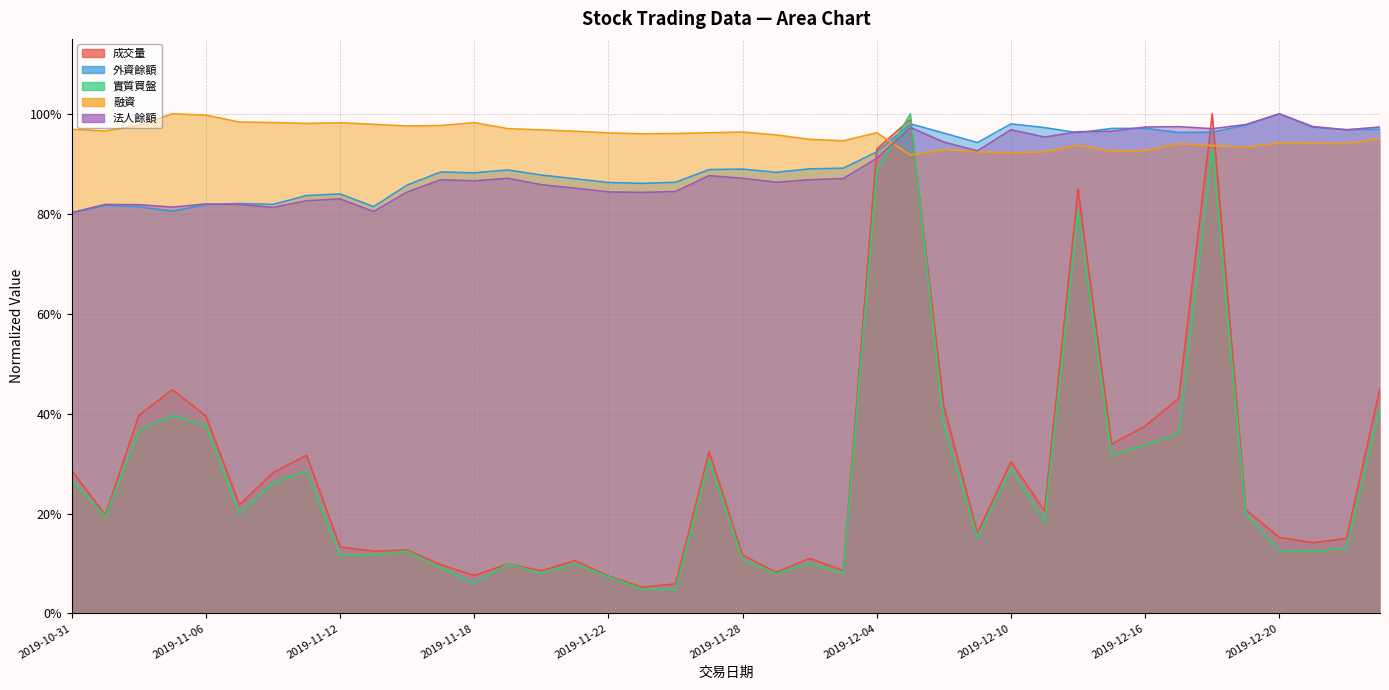

How many intersections are there between 實質買盤 and 外資餘額?

2